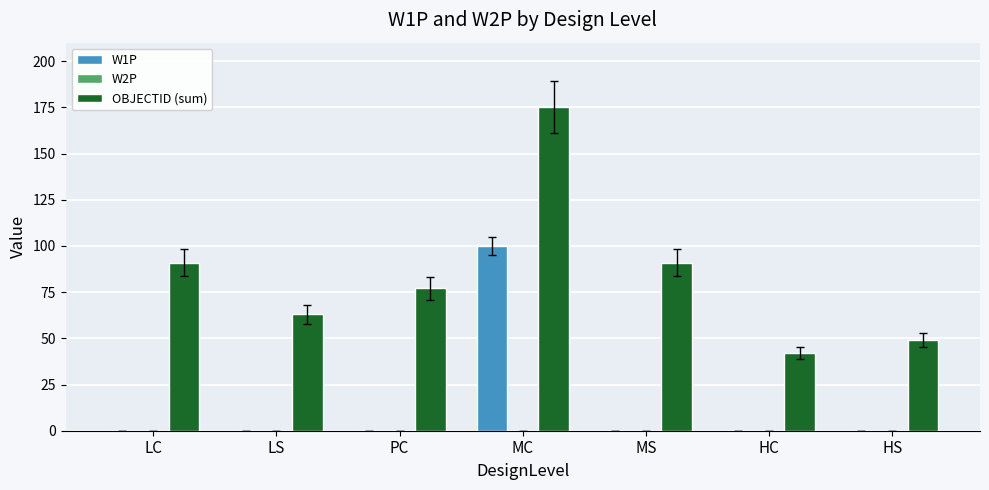

True or false: OBJECTID (sum) has a value of 306 at MC.

False